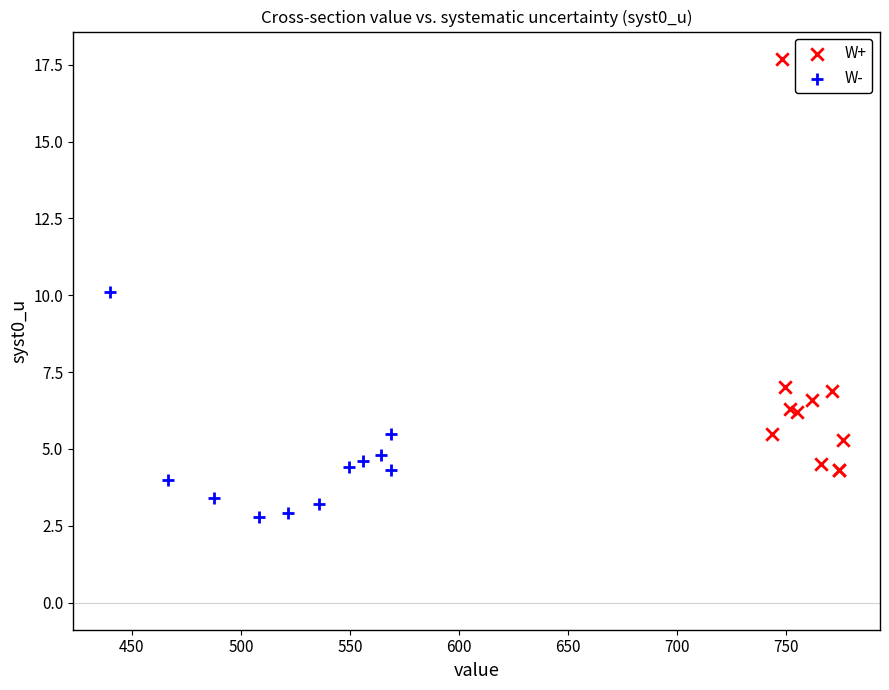

Which series reaches the maximum Y coordinate?

W+